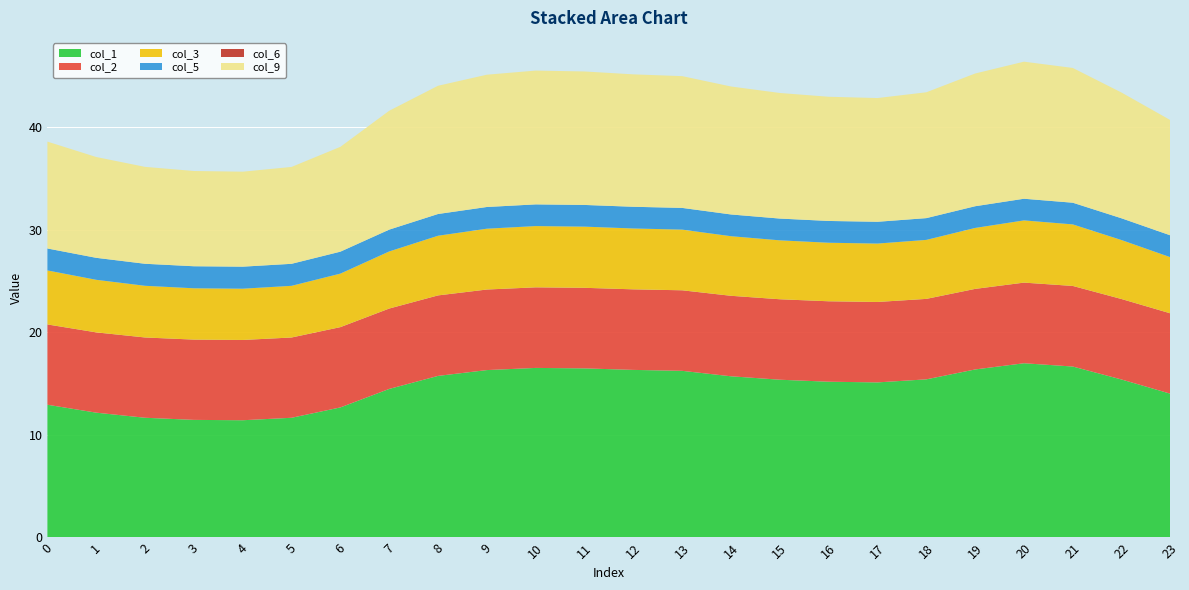

Reading left to right, what are all the values shown in this chart?

col_1: 0=12.9	1=12.2	2=11.7	3=11.5	4=11.4	5=11.7	6=12.7	7=14.5	8=15.7	9=16.3	10=16.5	11=16.5	12=16.3	13=16.2	14=15.7	15=15.4	16=15.2	17=15.1	18=15.4	19=16.4	20=17.0	21=16.7	22=15.4	23=14.0
col_2: 0=7.8	1=7.8	2=7.8	3=7.8	4=7.8	5=7.8	6=7.8	7=7.8	8=7.8	9=7.8	10=7.9	11=7.9	12=7.8	13=7.8	14=7.8	15=7.8	16=7.8	17=7.8	18=7.8	19=7.8	20=7.9	21=7.9	22=7.8	23=7.8
col_3: 0=5.3	1=5.1	2=5.0	3=5.0	4=5.0	5=5.0	6=5.2	7=5.6	8=5.8	9=5.9	10=6.0	11=6.0	12=5.9	13=5.9	14=5.8	15=5.7	16=5.7	17=5.7	18=5.7	19=5.9	20=6.1	21=6.0	22=5.7	23=5.5
col_5: 0=2.1	1=2.1	2=2.1	3=2.1	4=2.1	5=2.1	6=2.1	7=2.1	8=2.1	9=2.1	10=2.1	11=2.1	12=2.1	13=2.1	14=2.1	15=2.1	16=2.1	17=2.1	18=2.1	19=2.1	20=2.1	21=2.1	22=2.1	23=2.1
col_6: 0=0.0	1=0.0	2=0.0	3=0.0	4=0.0	5=0.0	6=0.0	7=0.0	8=0.0	9=0.0	10=0.0	11=0.0	12=0.0	13=0.0	14=0.0	15=0.0	16=0.0	17=0.0	18=0.0	19=0.0	20=0.0	21=0.0	22=0.0	23=0.0
col_9: 0=10.4	1=9.8	2=9.4	3=9.3	4=9.3	5=9.4	6=10.2	7=11.6	8=12.5	9=12.9	10=13.0	11=13.0	12=12.9	13=12.8	14=12.5	15=12.2	16=12.1	17=12.1	18=12.3	19=12.9	20=13.4	21=13.1	22=12.2	23=11.2